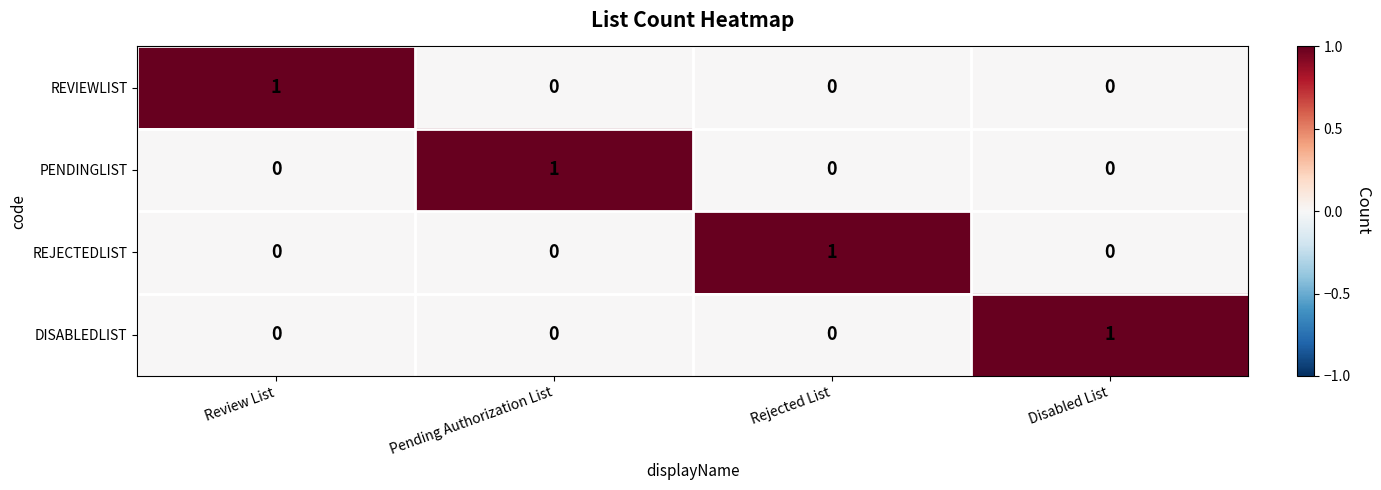

What is the greatest value displayed?

1